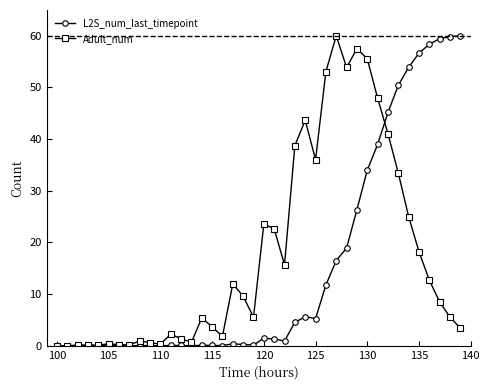

After their last crossing, which series has the higher values: L2S_num_last_timepoint or Adult_num?

L2S_num_last_timepoint